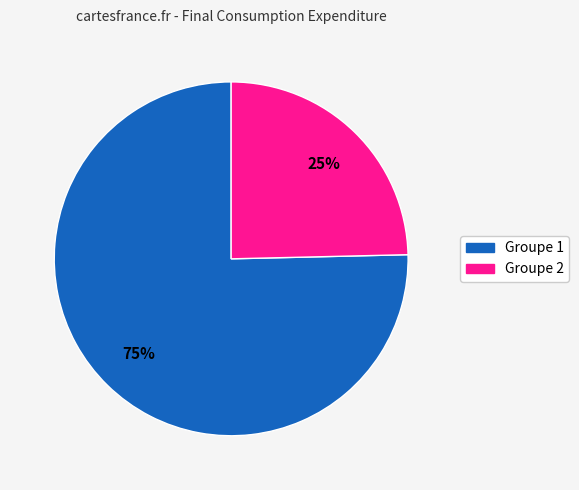

Is there any slice that represents more than half of the pie?

Yes